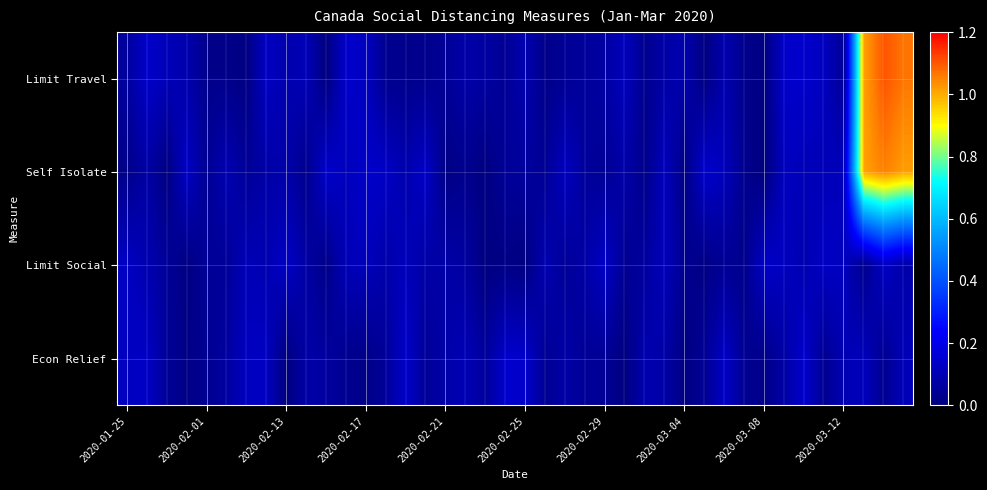

What is the greatest value displayed?

1.1